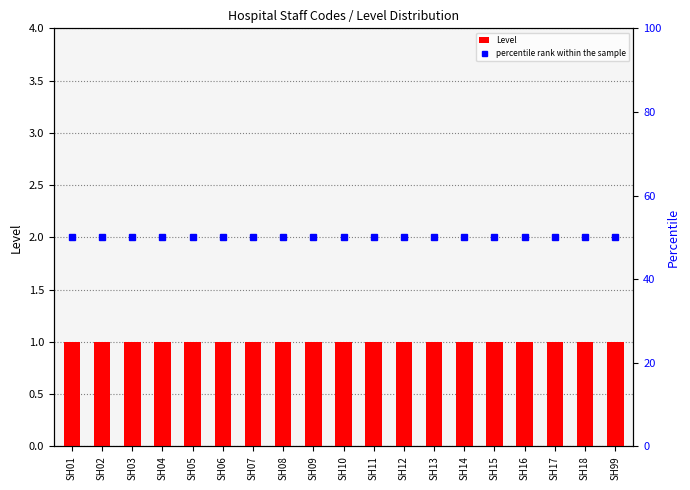

How many groups of bars are there?

19